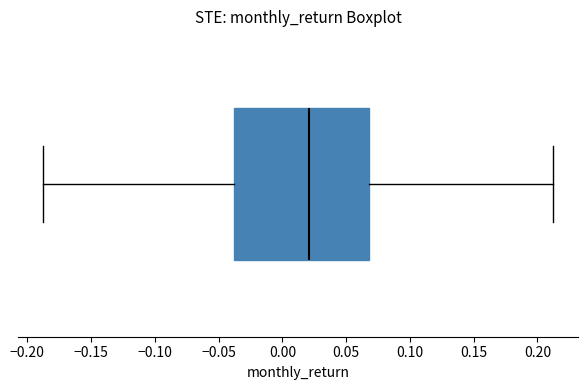

Where is the right edge of the box on the x-axis? The values are not printed on the chart, so give them approximately, as read against the axis.

0.07